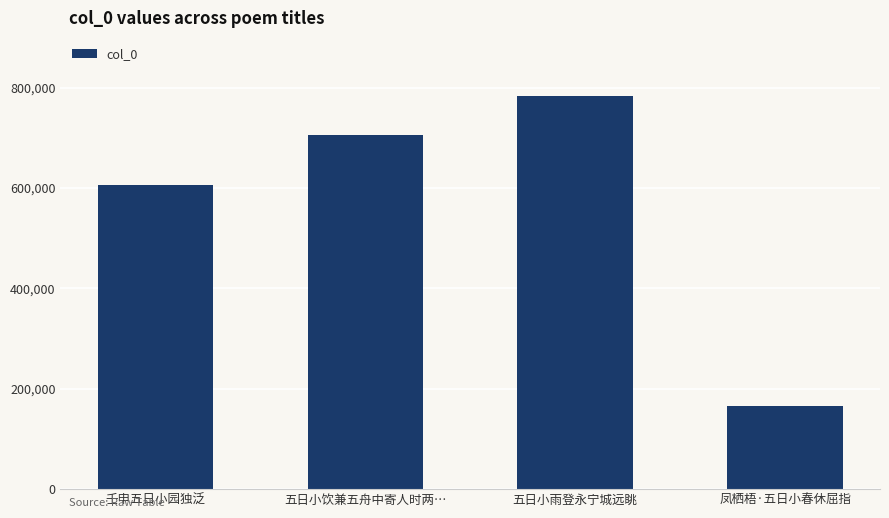

Which has a higher value, 五日小饮兼五舟中寄人时两… or 凤栖梧·五日小春休屈指?

五日小饮兼五舟中寄人时两…